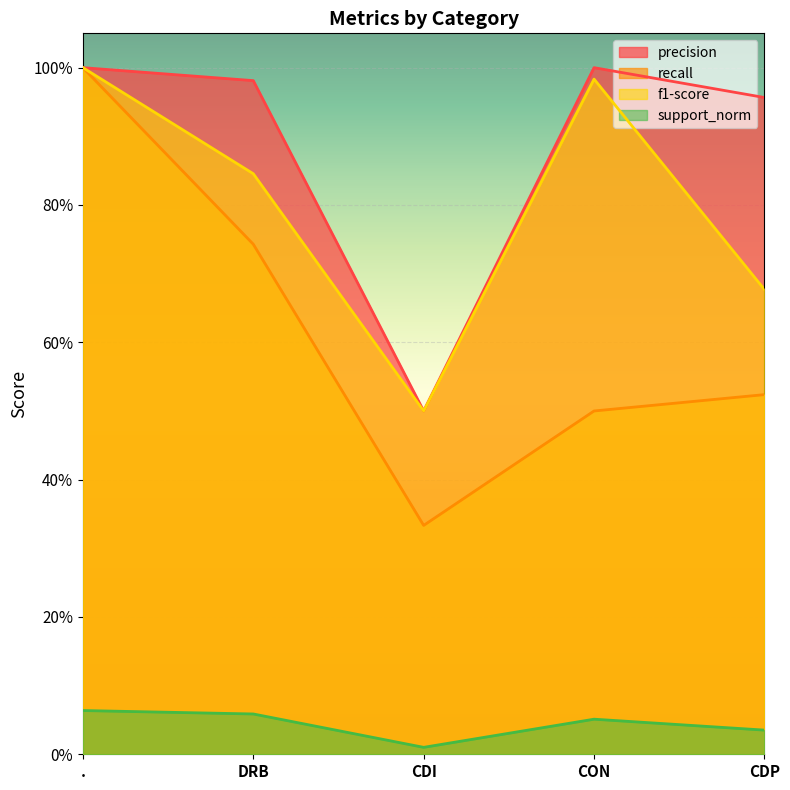

The support_norm series shows 0.0 at CDI. True or false?

True